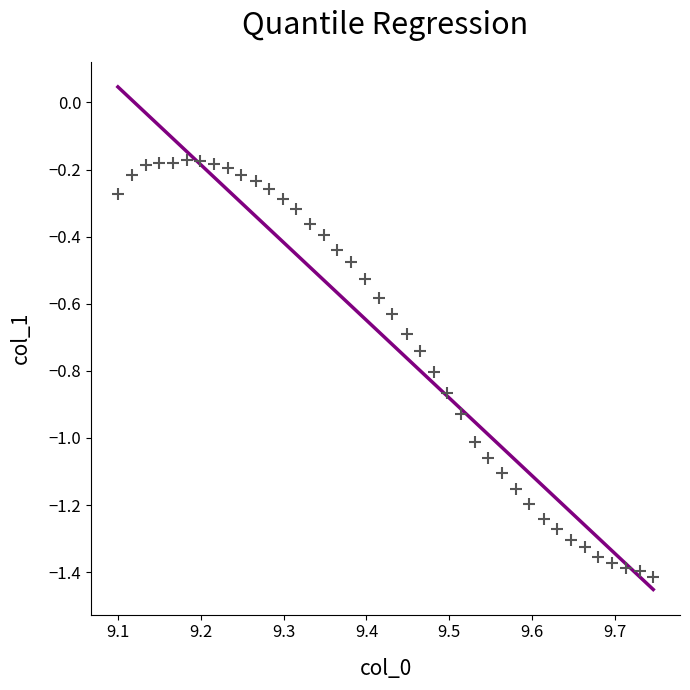

What is the range of Y values (max minus min)?

1.2